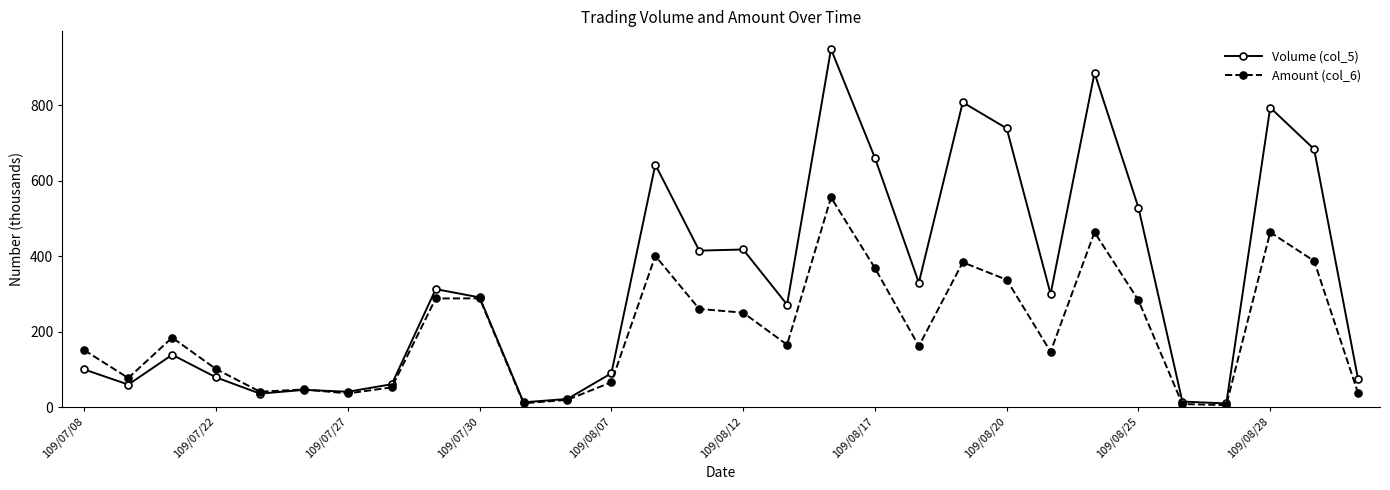

After their last crossing, which series has the higher values: Volume (col_5) or Amount (col_6)?

Volume (col_5)